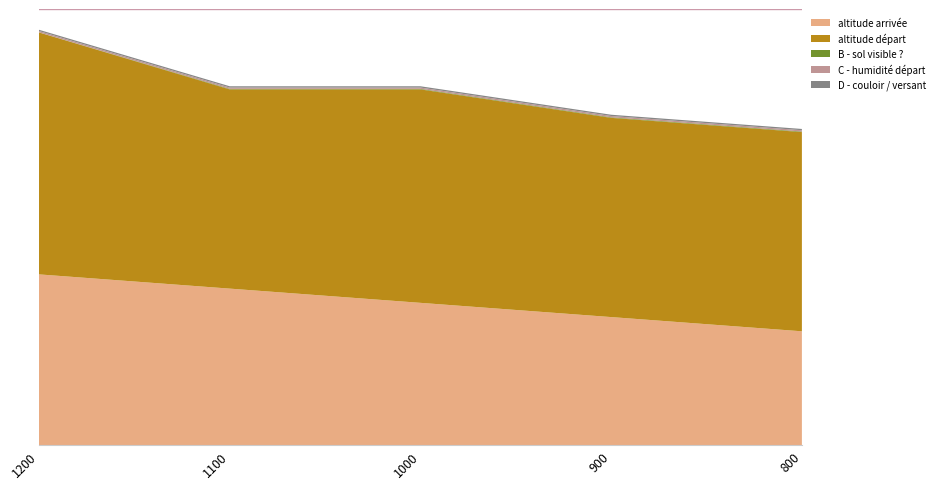

Reading left to right, transcribe all the data shown in this chart.

altitude arrivée: 1200=1200	1100=1100	1000=1000	900=900	800=800
altitude départ: 1200=1700	1100=1400	1000=1500	900=1400	800=1400
B - sol visible ?: 1200=1	1100=4	1000=4	900=4	800=4
C - humidité départ: 1200=9	1100=9	1000=9	900=9	800=9
D - couloir / versant: 1200=9	1100=9	1000=9	900=9	800=9